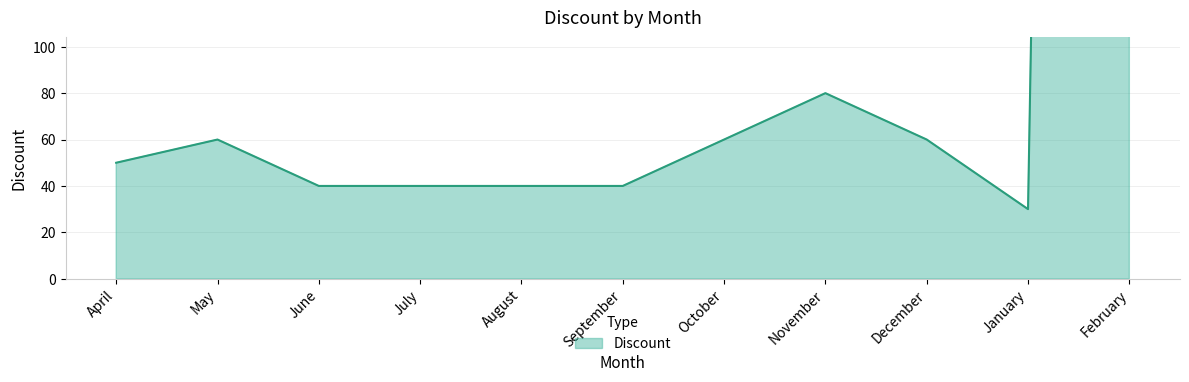

What position from the right is April?

11